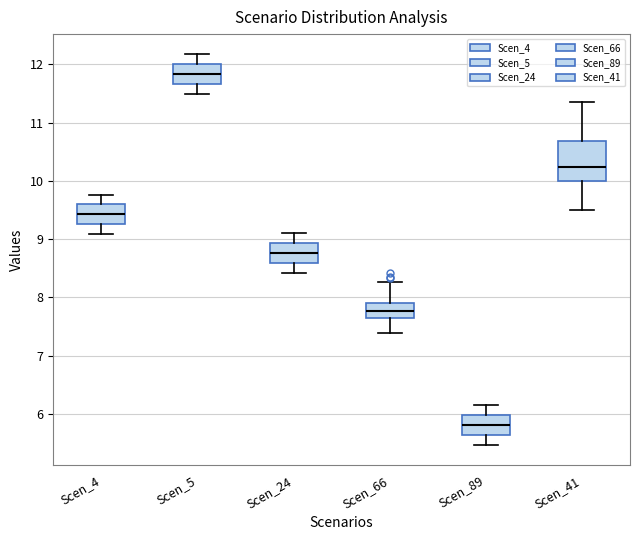

Reading left to right, read every box against the y-axis: the position of its median line, the range the box covers, and the ends of its whiskers. The values are not printed on the chart, so give them approximately, as read against the axis.

Scen_4: median 9.4, box 9.3 to 9.6, whiskers 9.1 to 9.8
Scen_5: median 11.8, box 11.7 to 12.0, whiskers 11.5 to 12.2
Scen_24: median 8.8, box 8.6 to 8.9, whiskers 8.4 to 9.1
Scen_66: median 7.8, box 7.6 to 7.9, whiskers 7.4 to 8.3
Scen_89: median 5.8, box 5.6 to 6.0, whiskers 5.5 to 6.2
Scen_41: median 10.2, box 10.0 to 10.7, whiskers 9.5 to 11.4